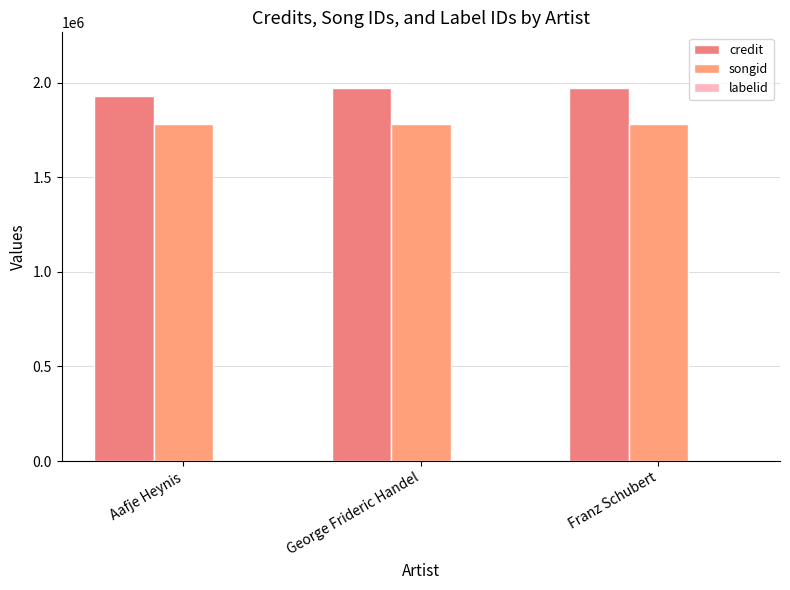

How many categories are shown in the chart?

3